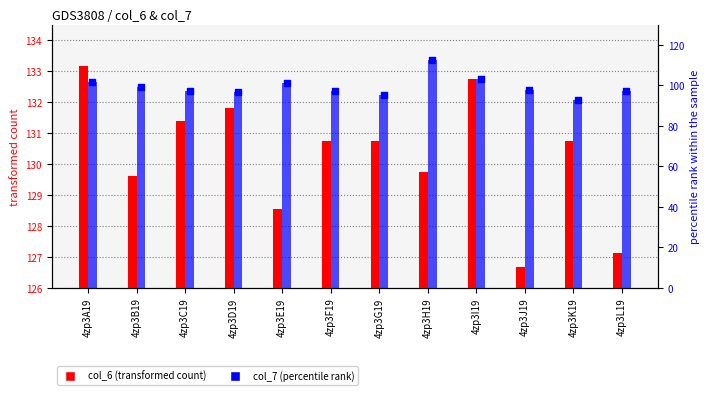

Which series has the largest Y range (max minus min)?

col_7 (percentile rank)